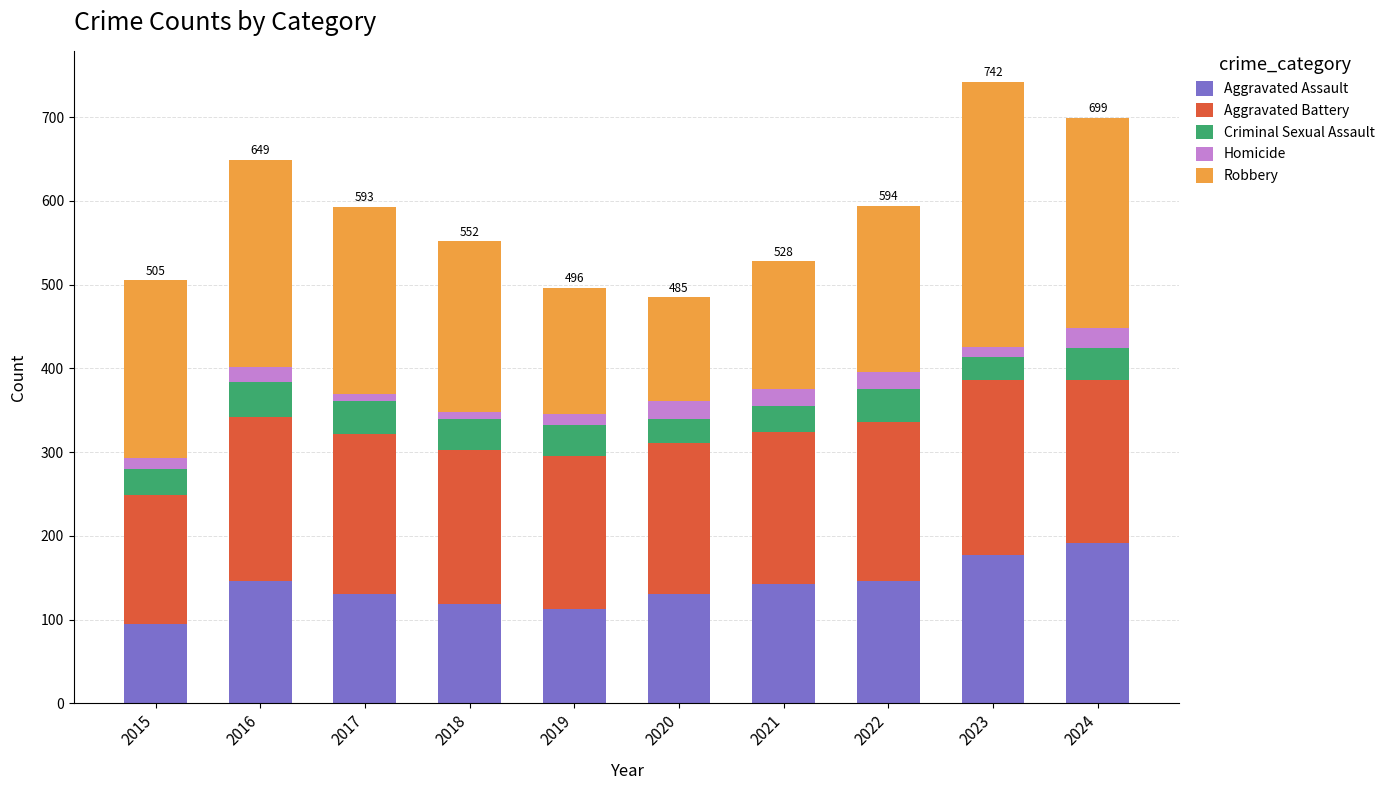

Count the number of categories in the chart.

10